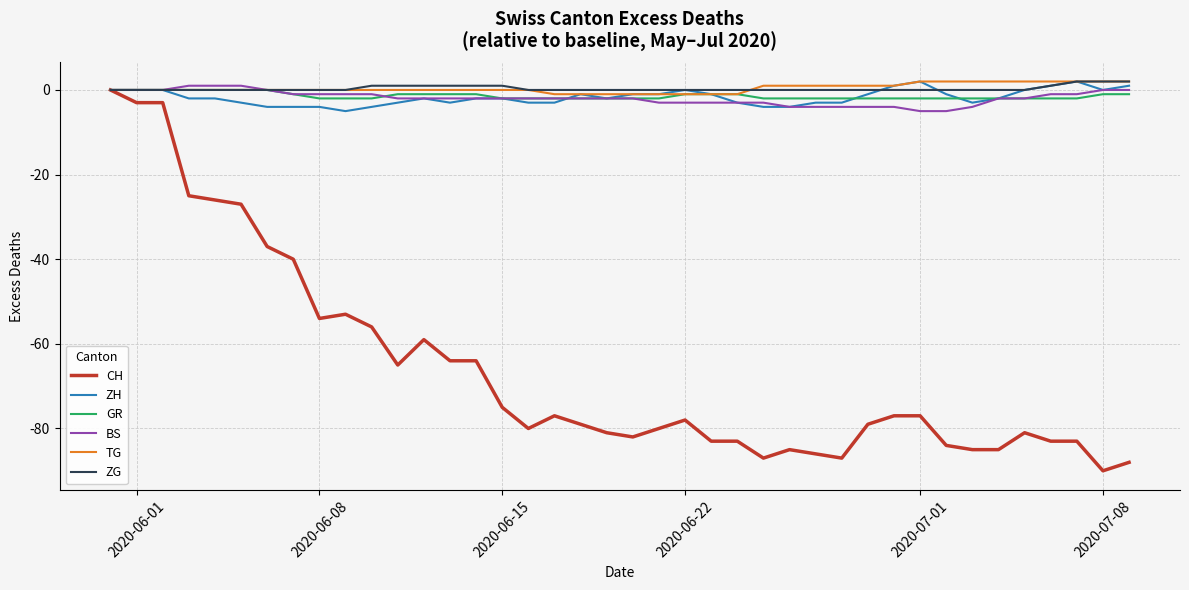

What is the average value of the BS series?

-2